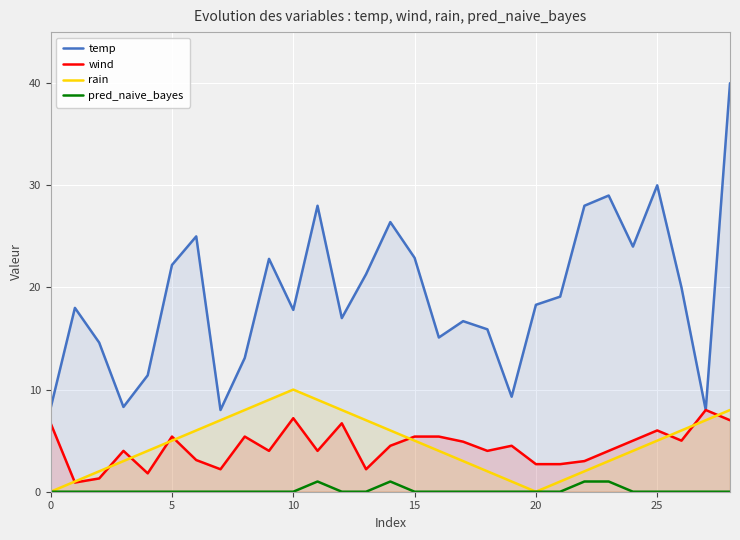

At which label is temp closest to 24?

24